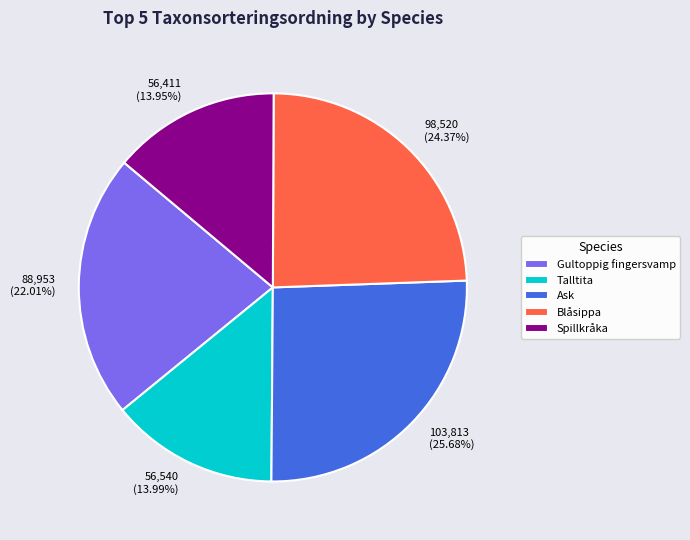

To the nearest percent, what is the difference between the Talltita and Ask slice percentages?

12%